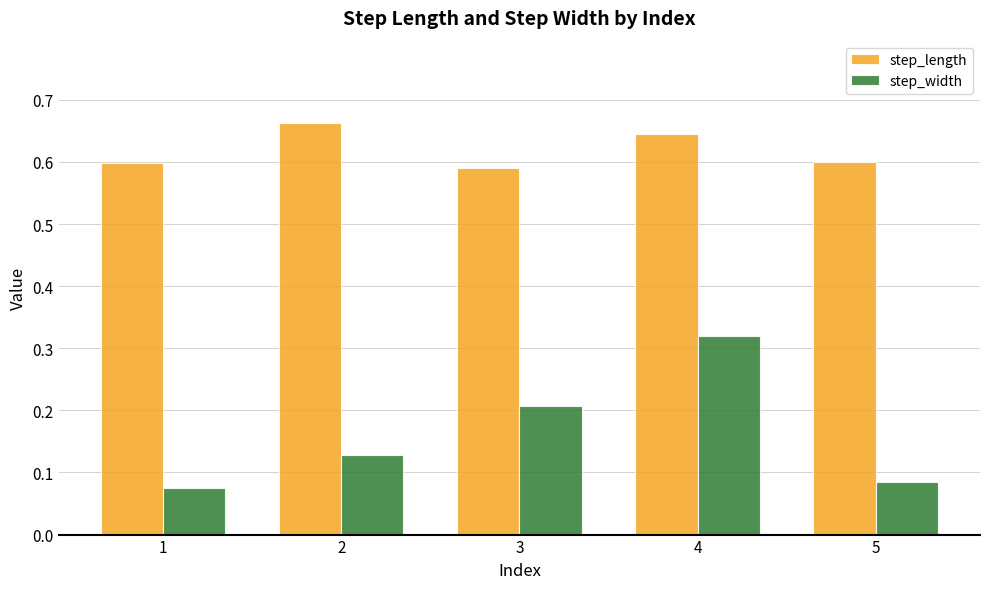

Is the value of step_width at 4 greater than the value of step_length at 1?

No